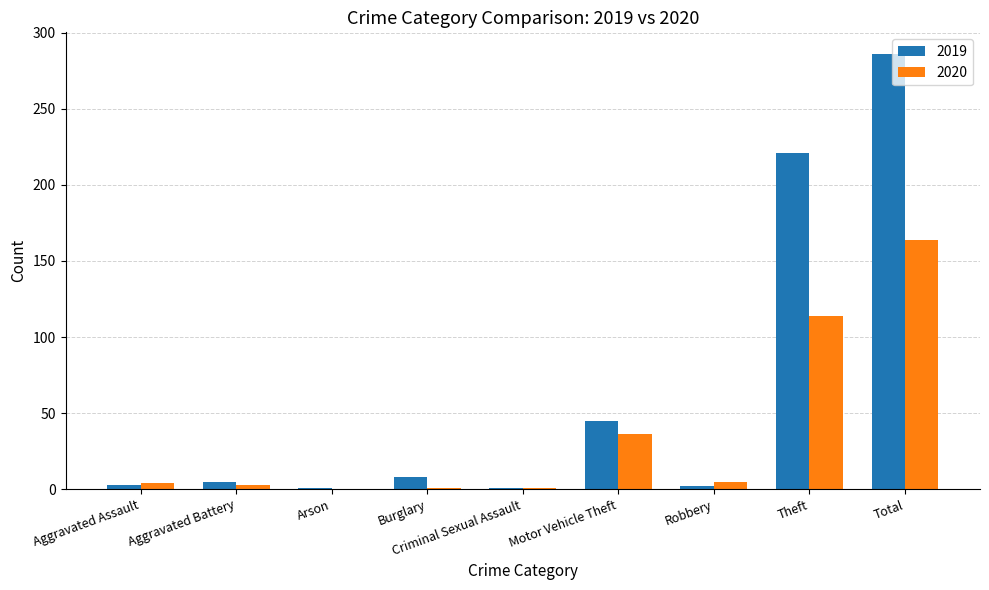

Is the value of 2020 at Theft greater than the value of 2019 at Theft?

No